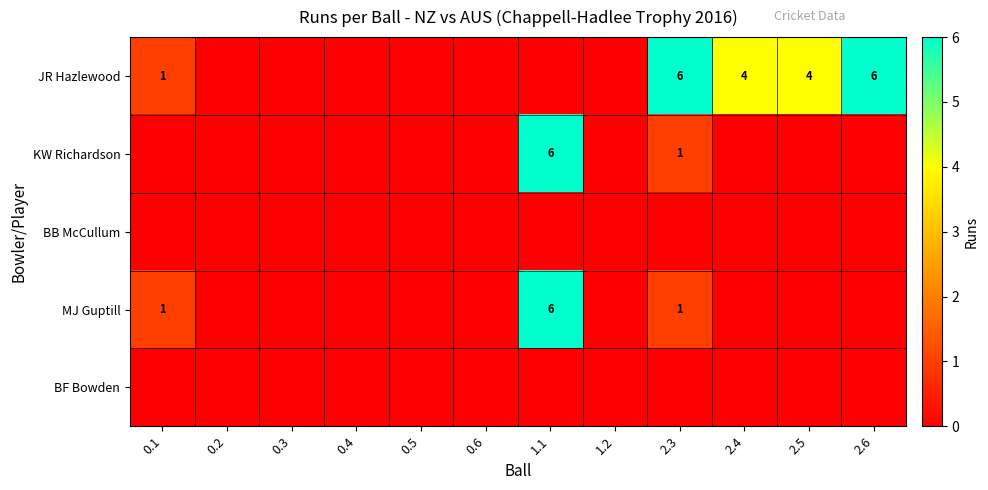

True or false: KW Richardson has a value of 6 at 1.1.

True